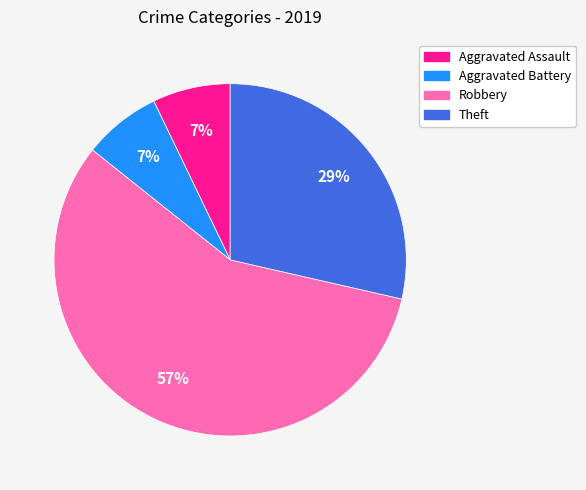

What is the ratio of the value at Aggravated Assault to the value at Aggravated Battery?

1.0